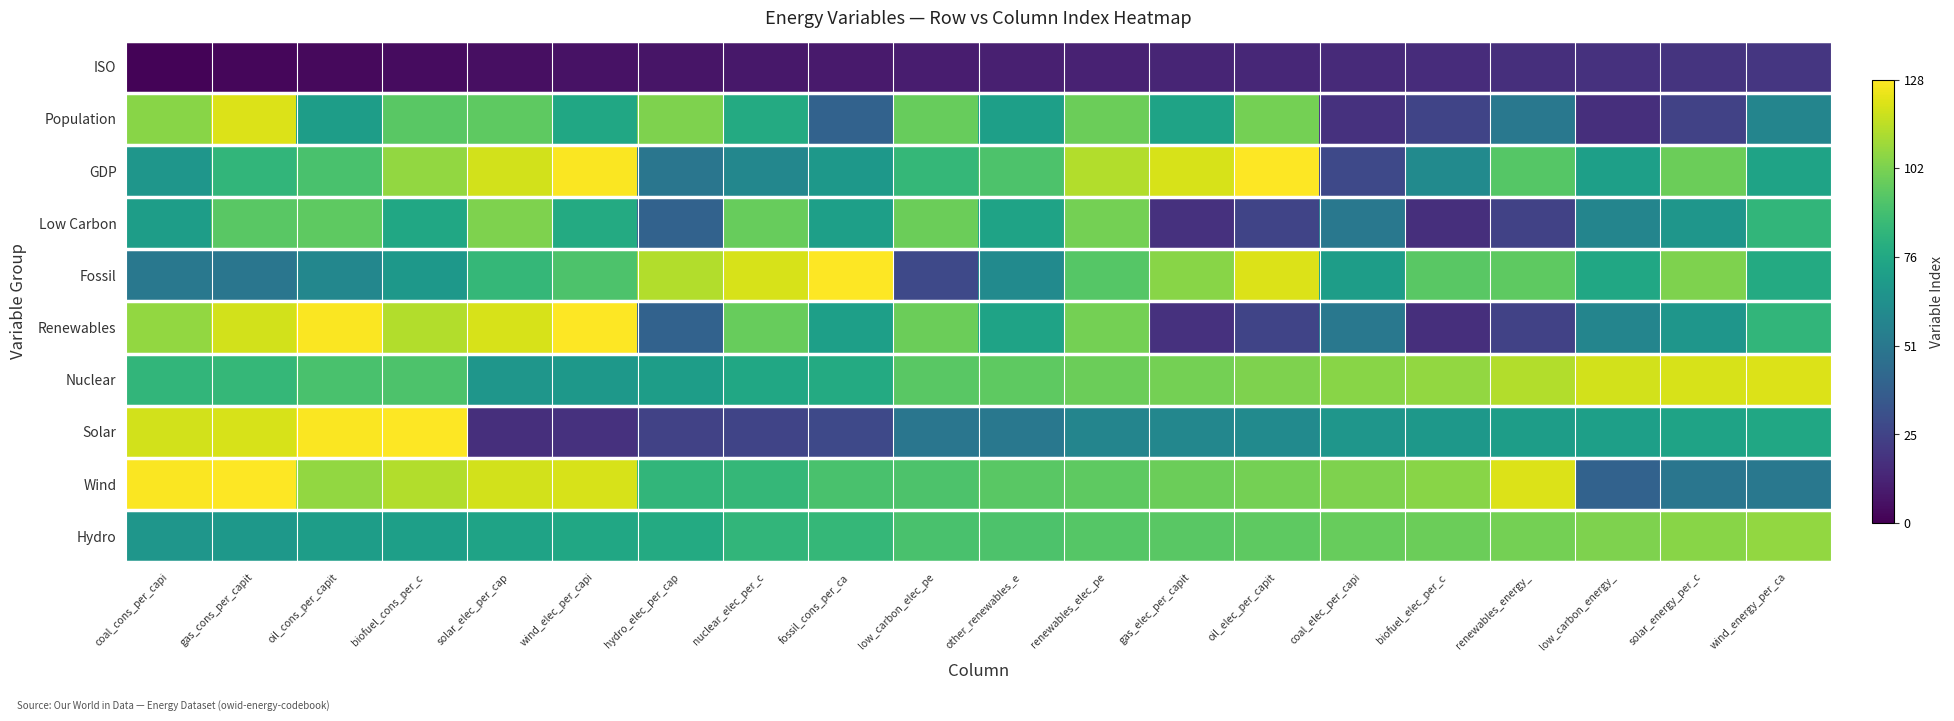

At which category does the chart reach its minimum across all series?

coal_cons_per_capi